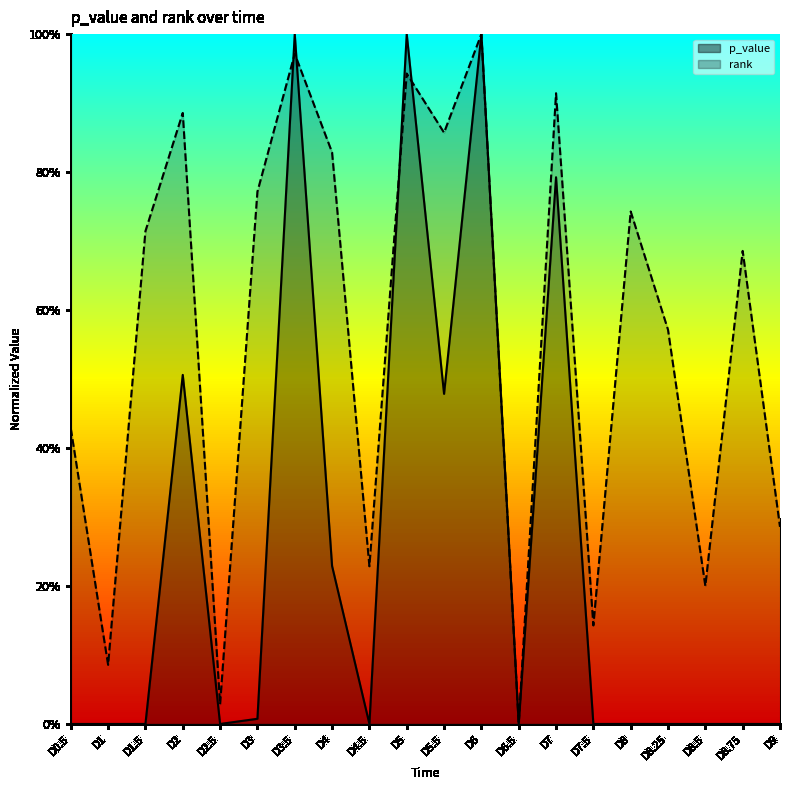

What position from the right is D8.75?

2